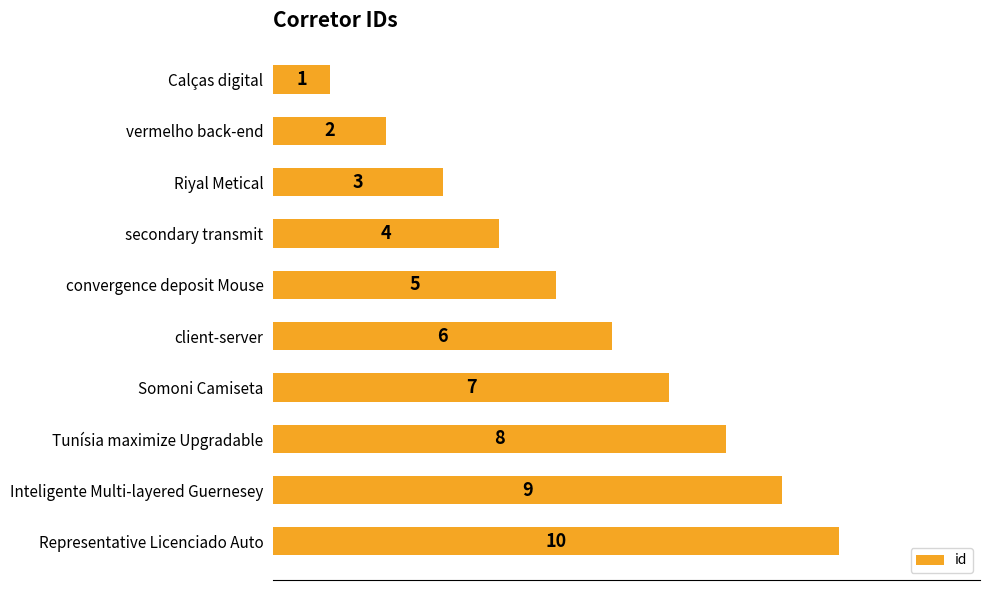

Approximately how many times larger is the value at secondary transmit compared to Representative Licenciado Auto?

0.4